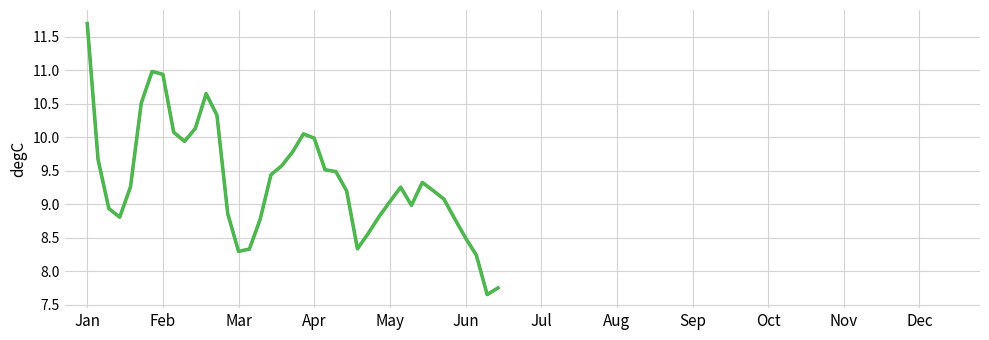

At which category is the sum across all series the highest?

Jan